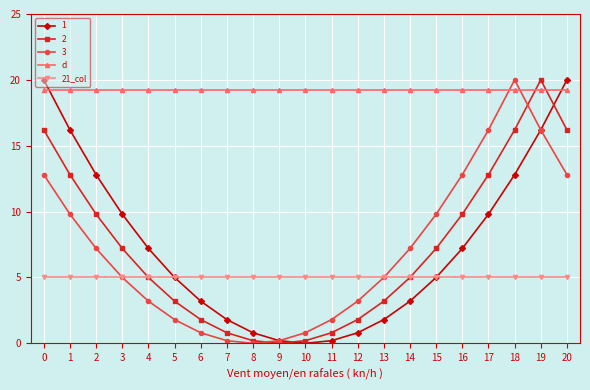

What is the value of the 21_col point at the 17th from the left?

5.0